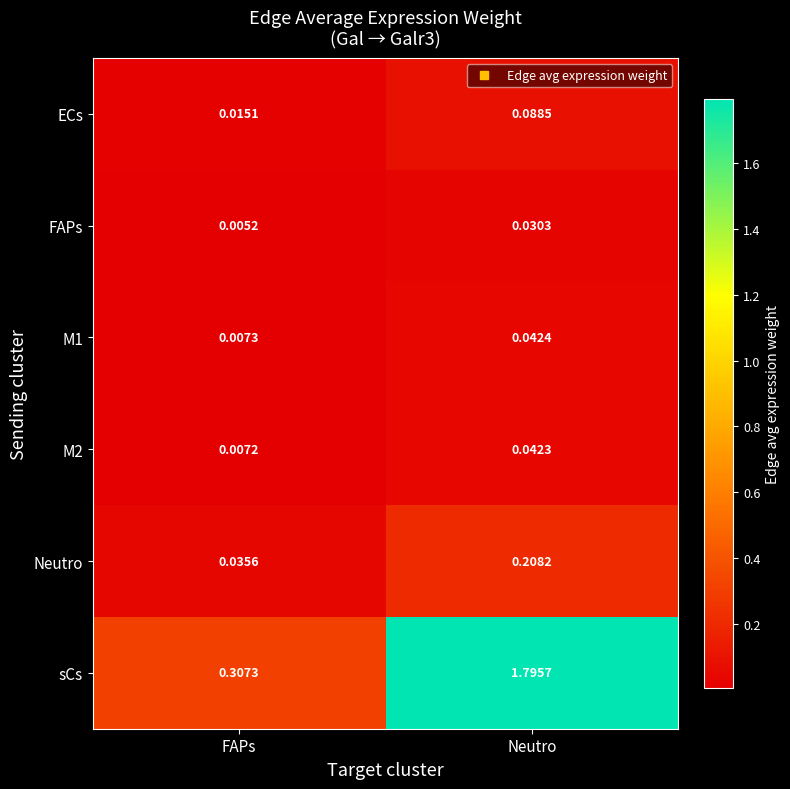

Which series has the largest range (max minus min)?

sCs